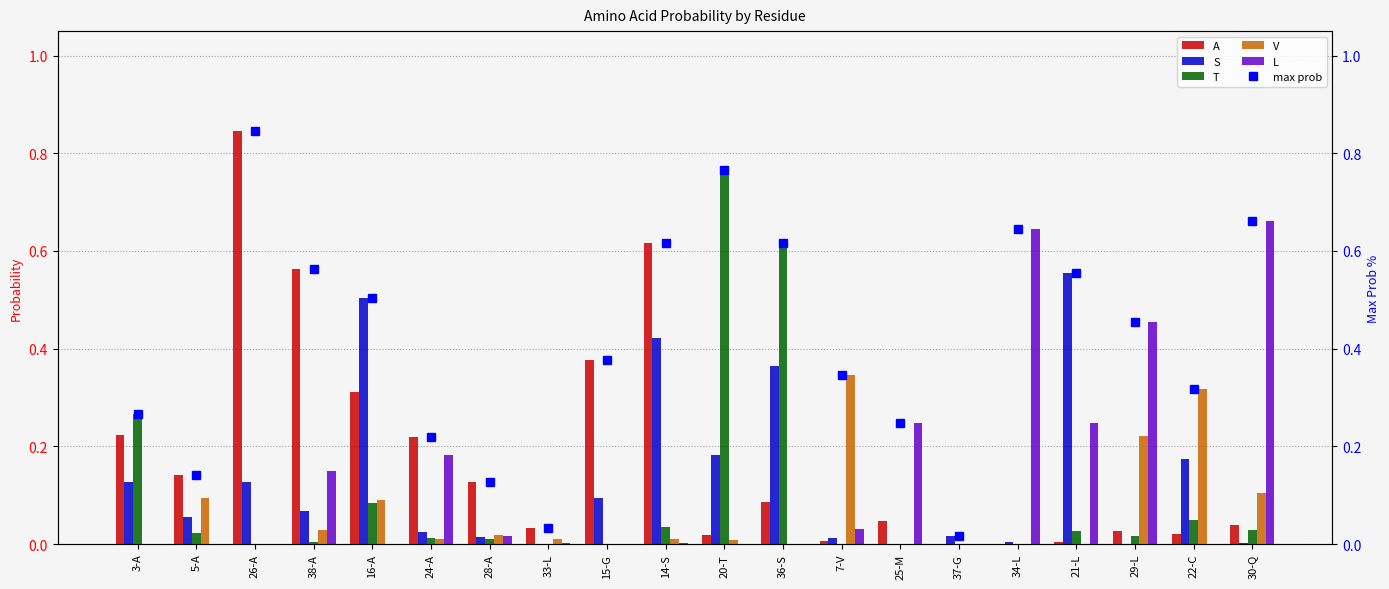

How many data points in V are above 0?

13